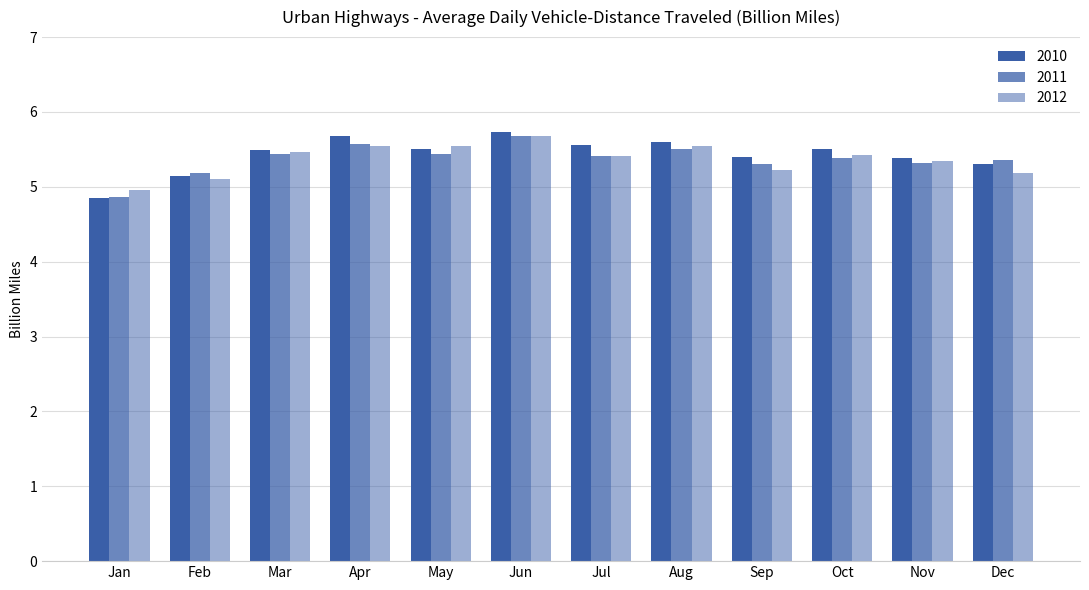

The 2010 series shows 5.6 at Jul. True or false?

True